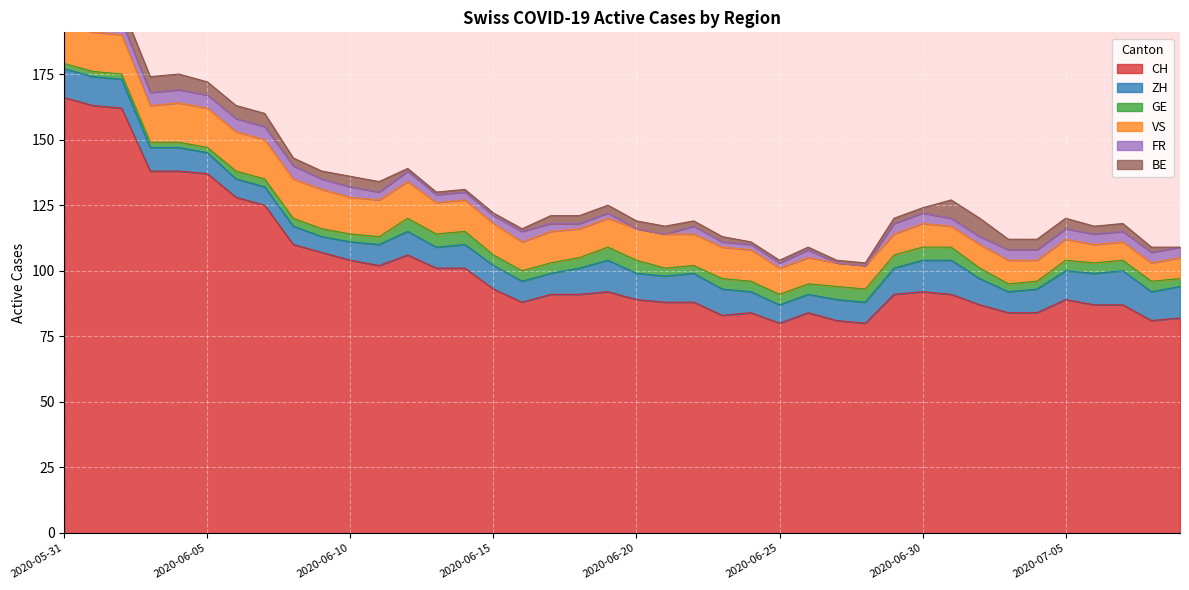

The value of ZH at 2020-07-06 is 12. True or false?

True